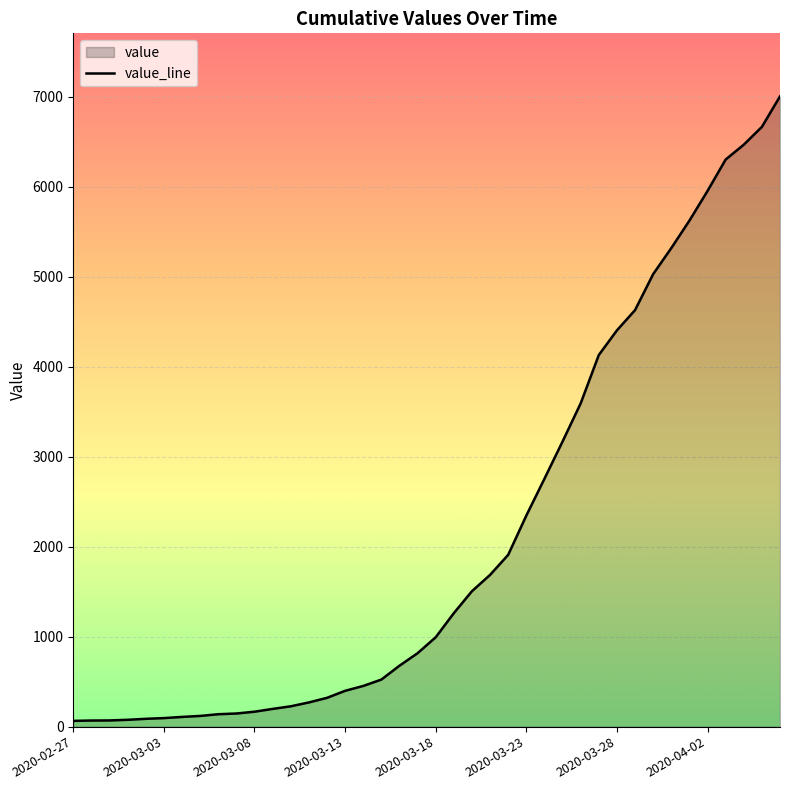

True or false: the data has more than 2 interior local peaks.

False